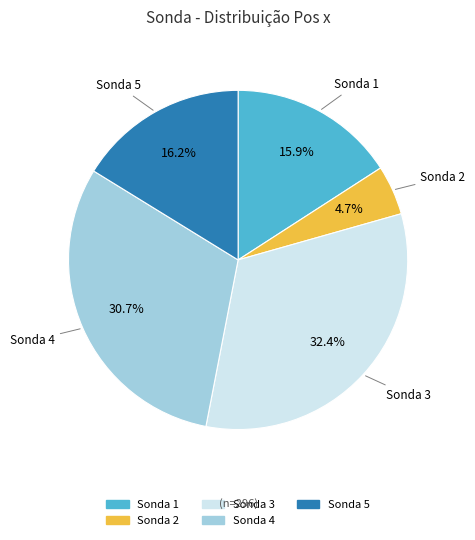

Is there any slice that represents more than half of the pie?

No